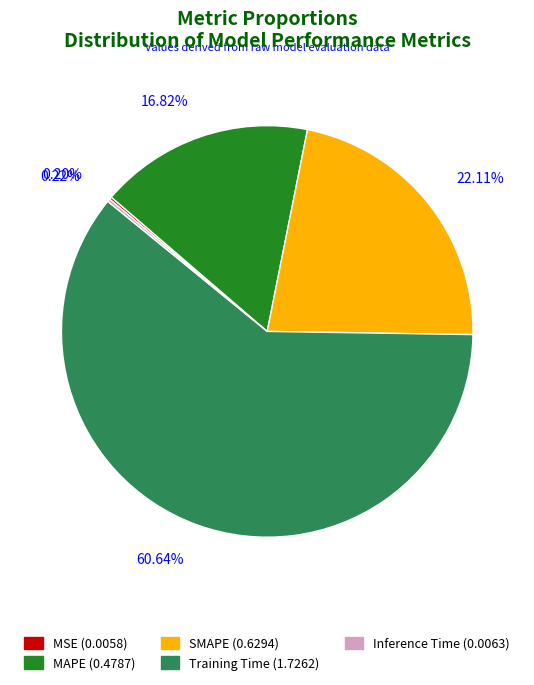

Which category accounts for the majority?

Training Time